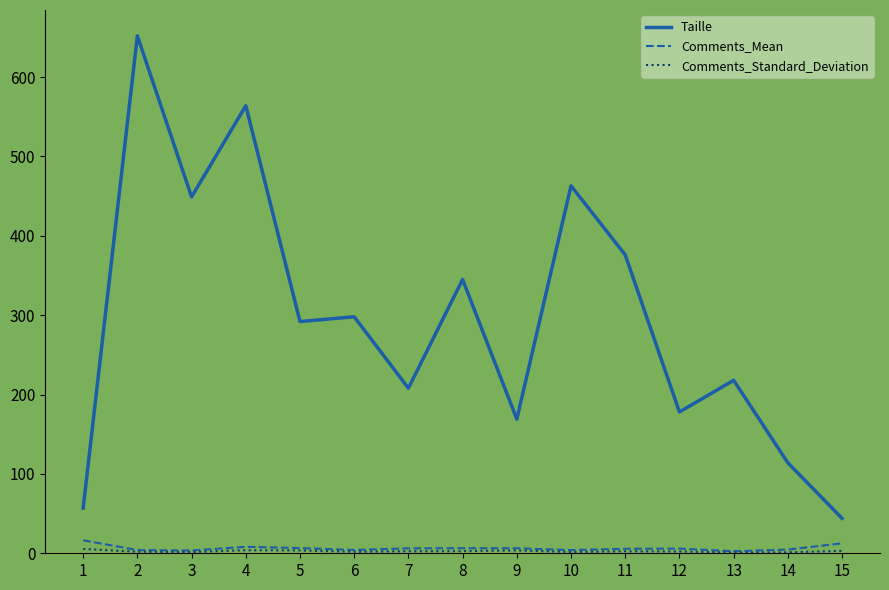

Which series has the widest spread of values?

Taille